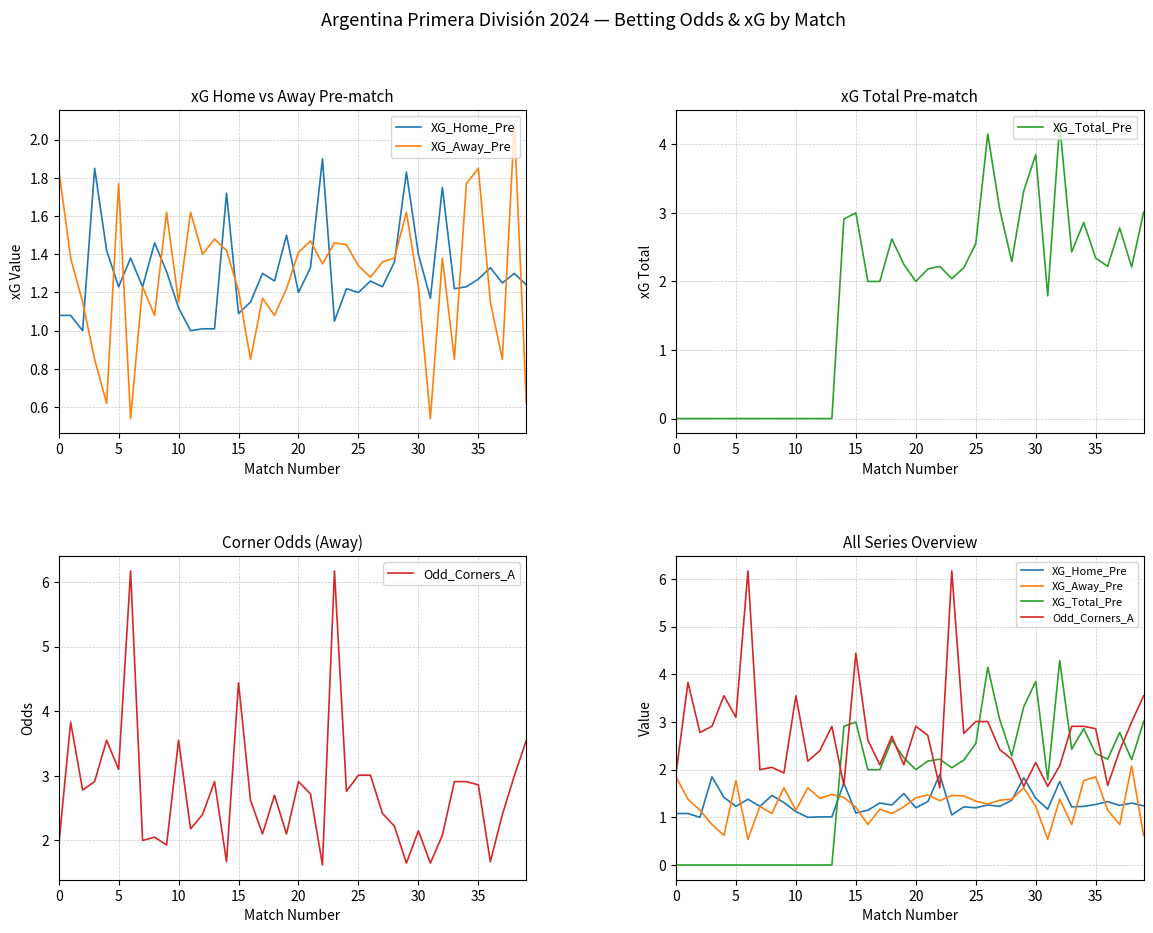

What is the difference between the maximum and minimum values in the XG_Away_Pre series?

1.5